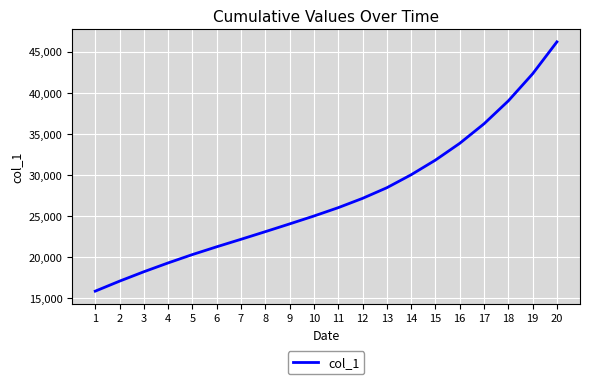

What is the sum of the values at 15 and 19?

74070.0